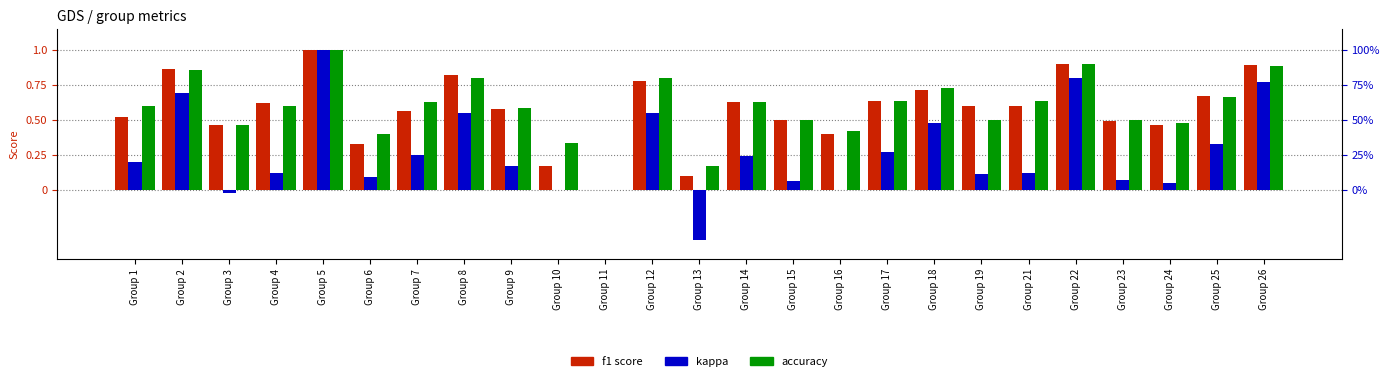

At which label does kappa reach its minimum?

Group 13